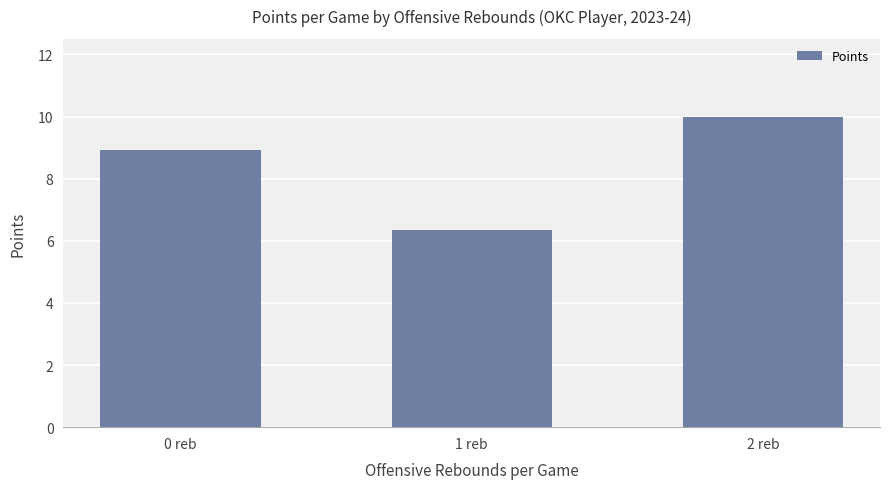

Reading left to right, list all the values displayed in this chart.

0 reb=8.9	1 reb=6.3	2 reb=10.0